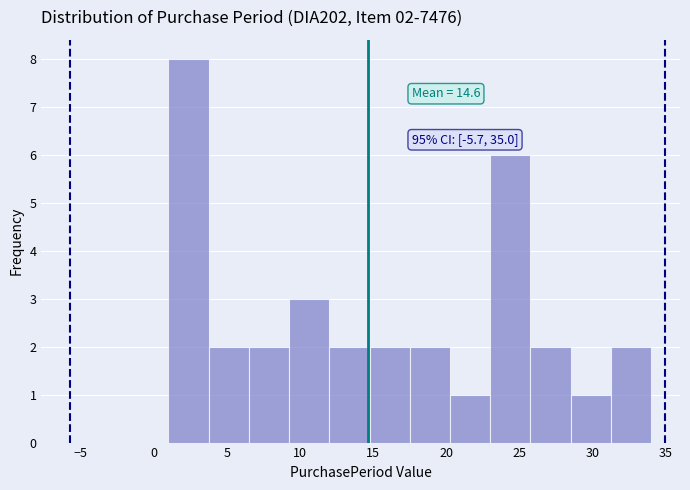

Over which range of the x-axis is the bar tallest?

1.00 to 3.75